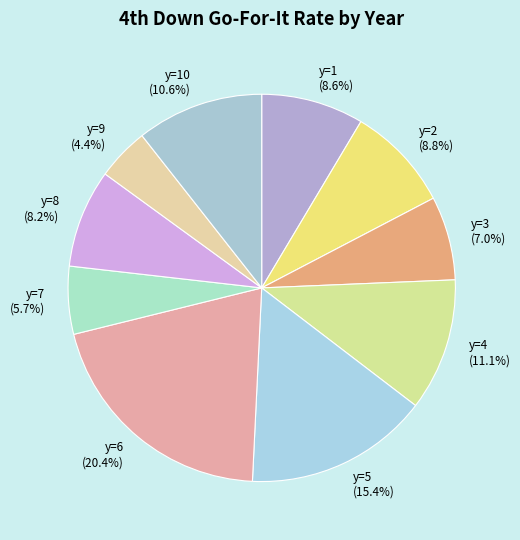

What is the smallest slice in the pie chart?

y=9